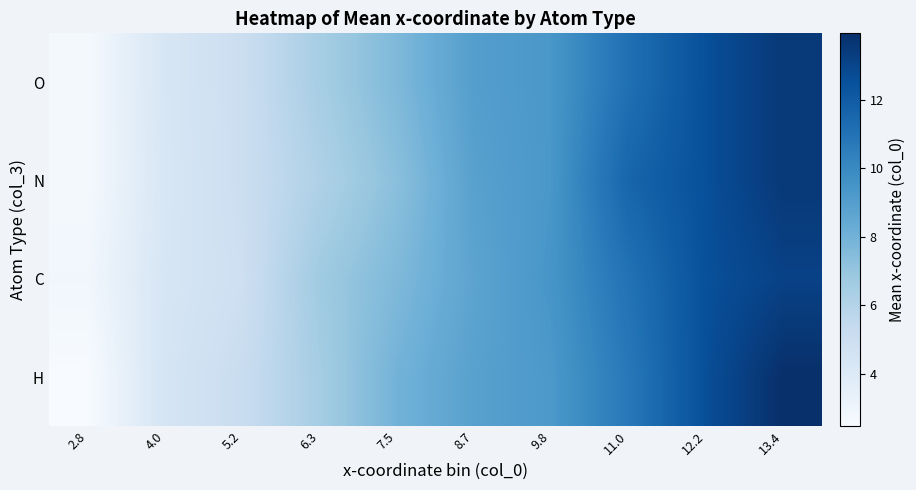

List the series in order of their peak value, highest first.

H, N, O, C